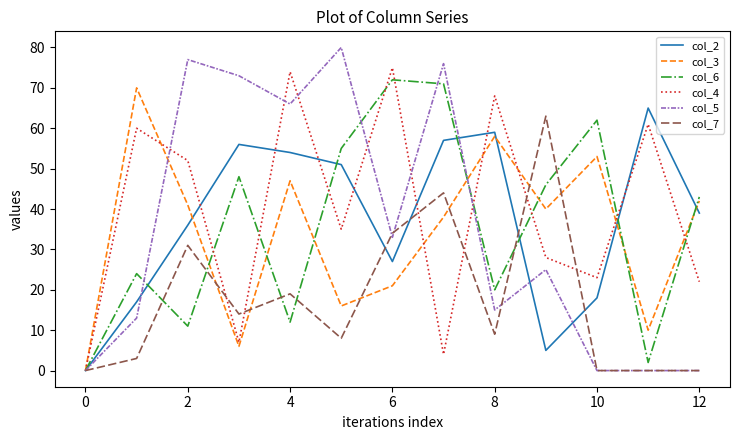

Which series has the largest range (max minus min)?

col_5